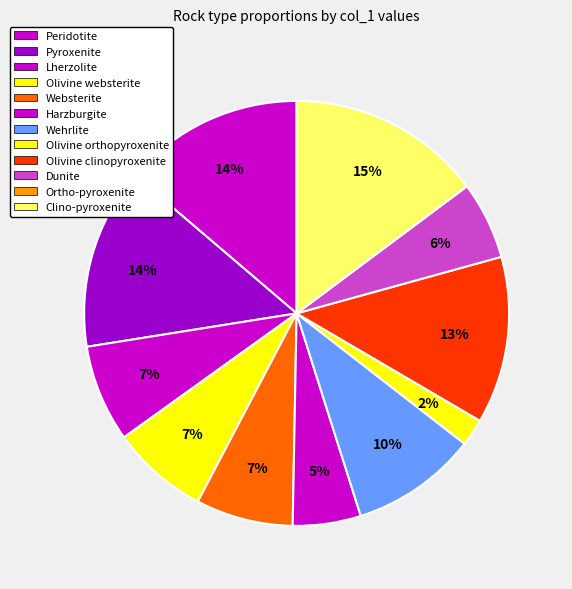

How many segments does this pie chart have?

12